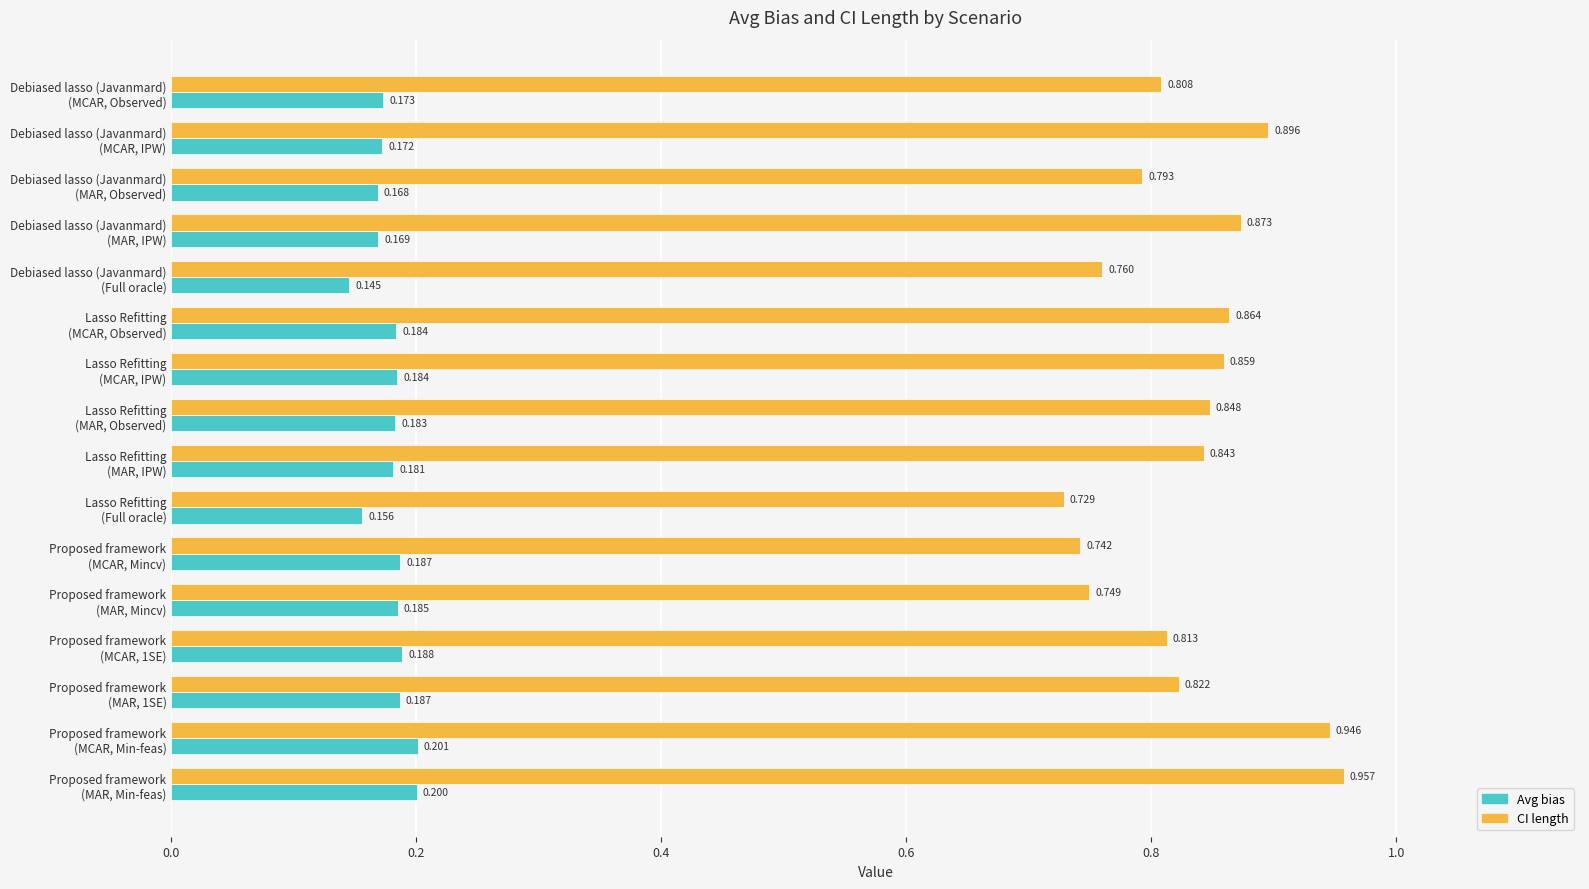

Which series has the widest spread of values?

CI length